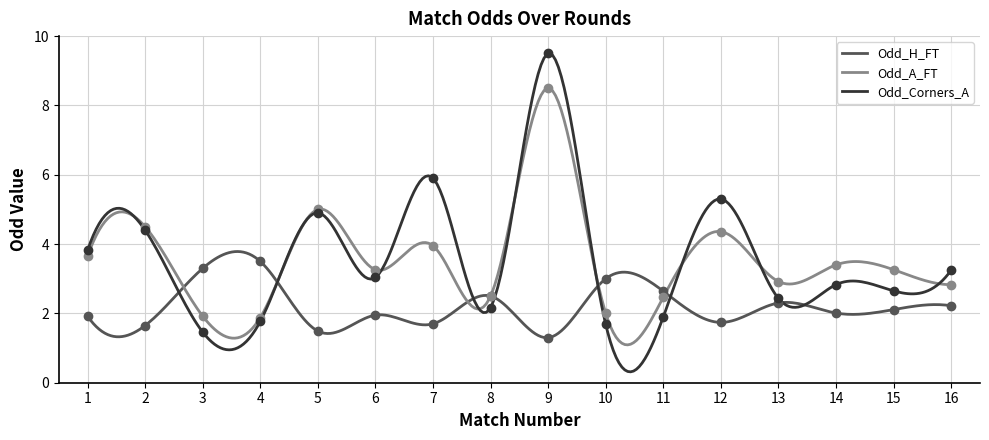

Is it true that Odd_H_FT equals 3.6 at 8?

False